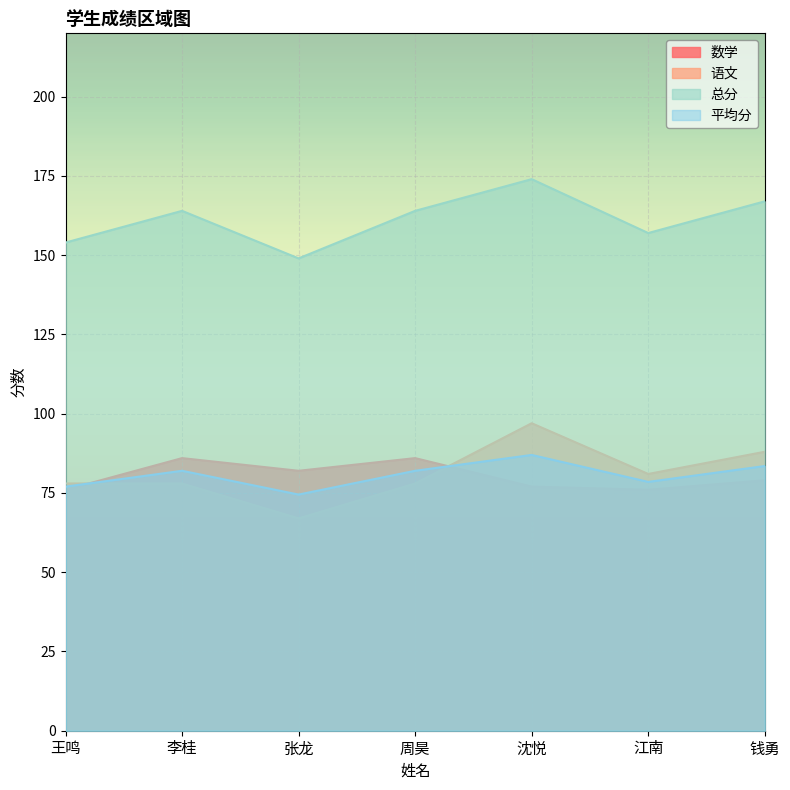

What is the approximate value of 数学 at 李桂?

86.0